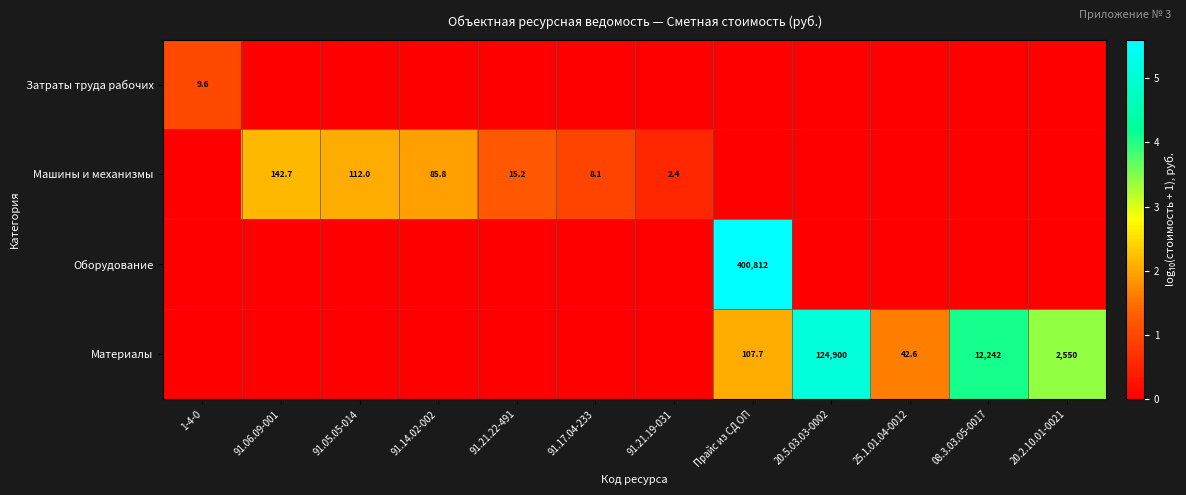

True or false: Машины и механизмы has a value of 73.3 at 91.06.09-001.

False